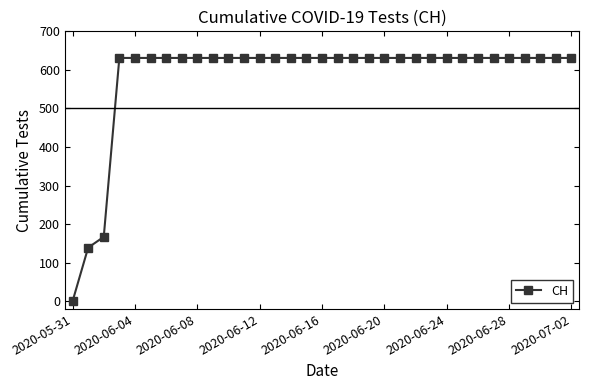

What is the difference between the second highest and second lowest values?

492